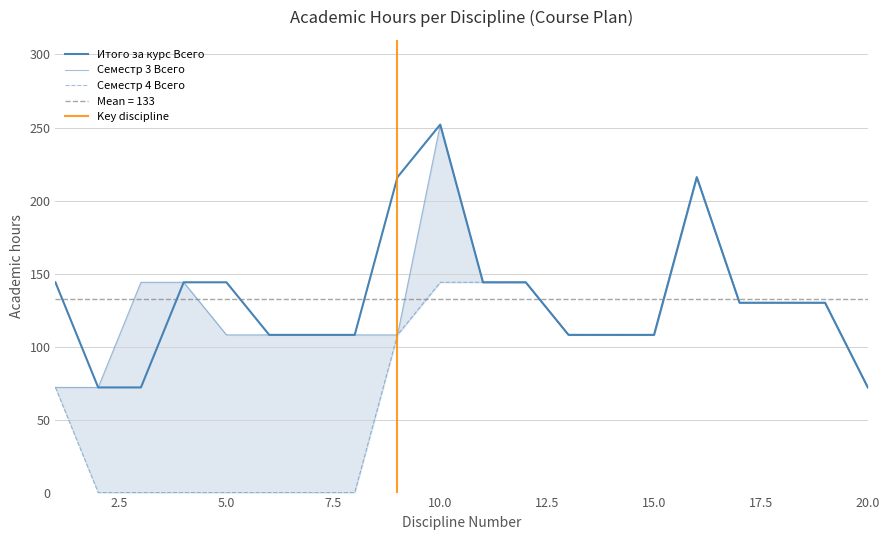

Is the value of Итого за курс Всего at 15 greater than the value of Семестр 4 Всего at 5?

Yes